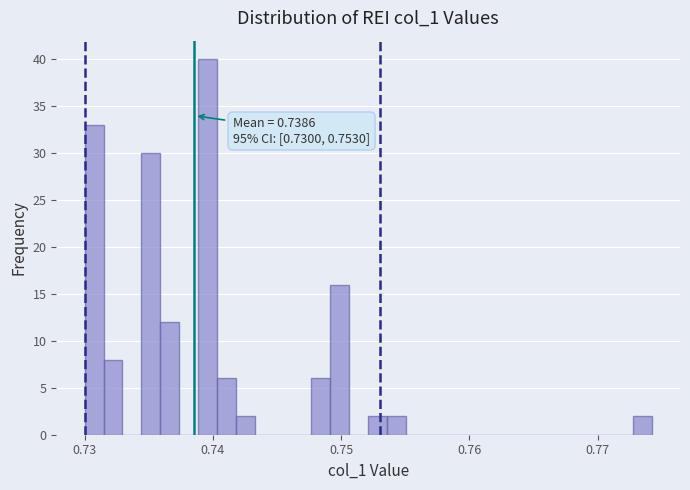

Read against the x-axis, roughly where is the centre of the tallest bar?

0.740